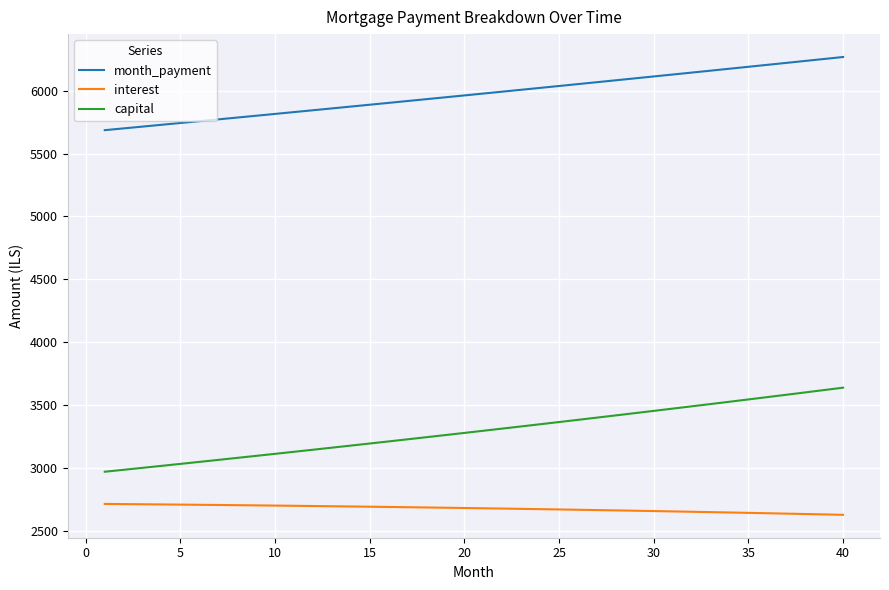

List the series in order of their overall mean, highest first.

month_payment, capital, interest